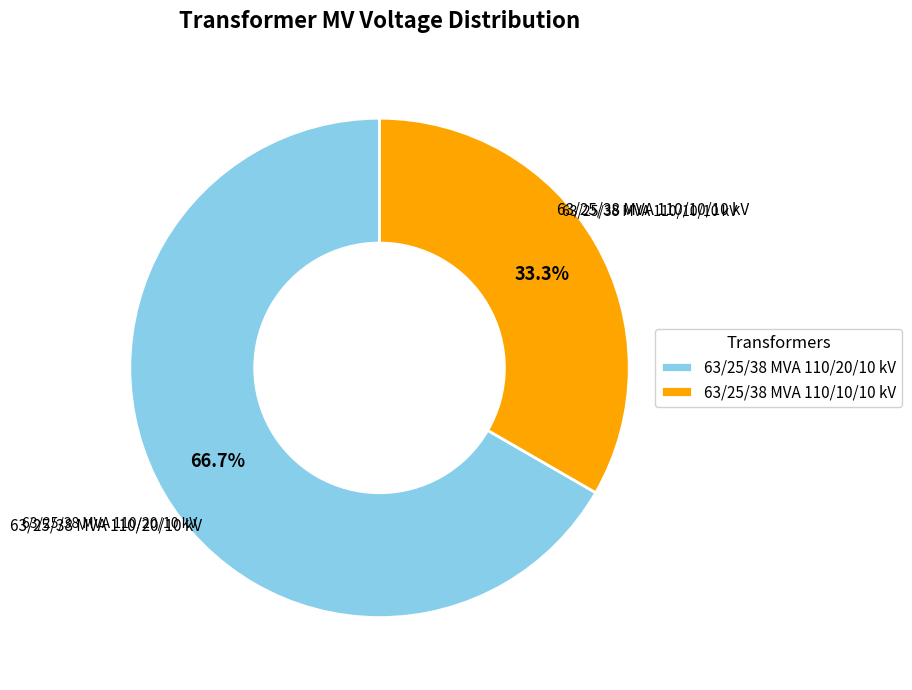

Rank the categories by value from lowest to highest.

63/25/38 MVA 110/10/10 kV, 63/25/38 MVA 110/20/10 kV